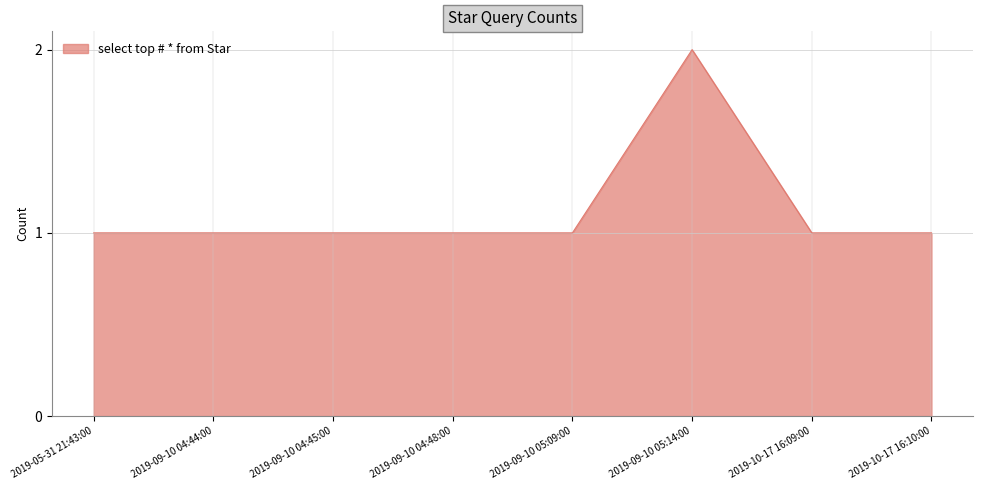

The value at 2019-09-10 04:45:00 is 1. True or false?

True